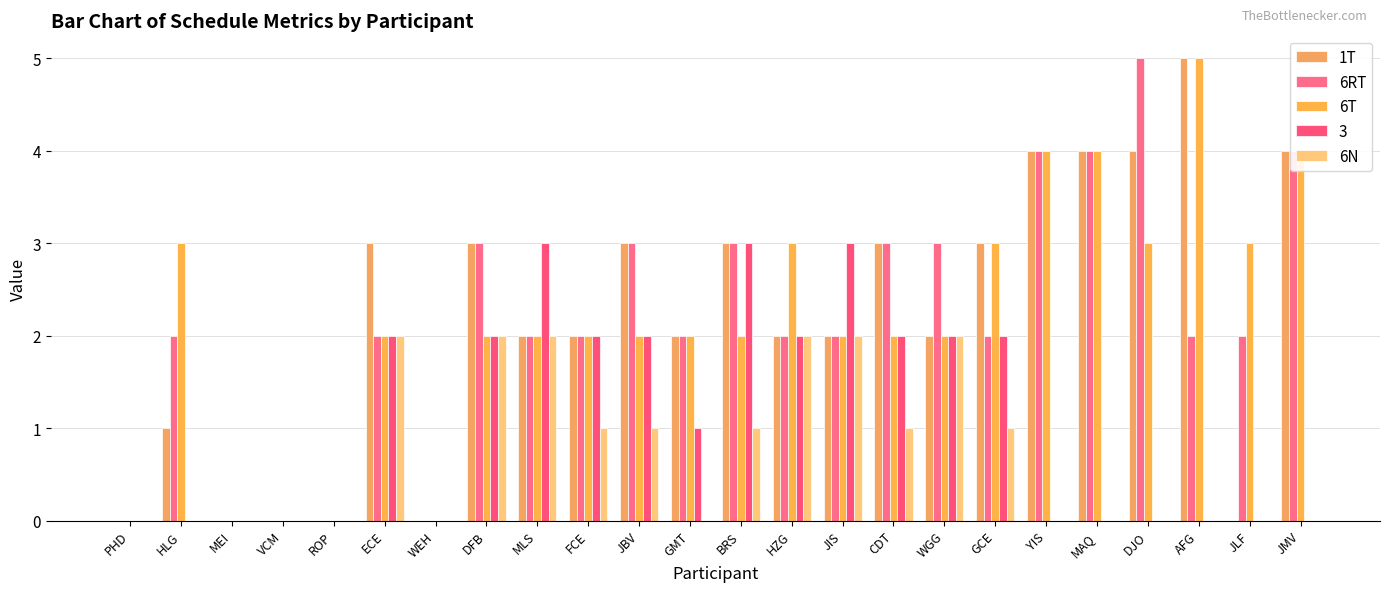

At which category is the sum across all series the highest?

YIS